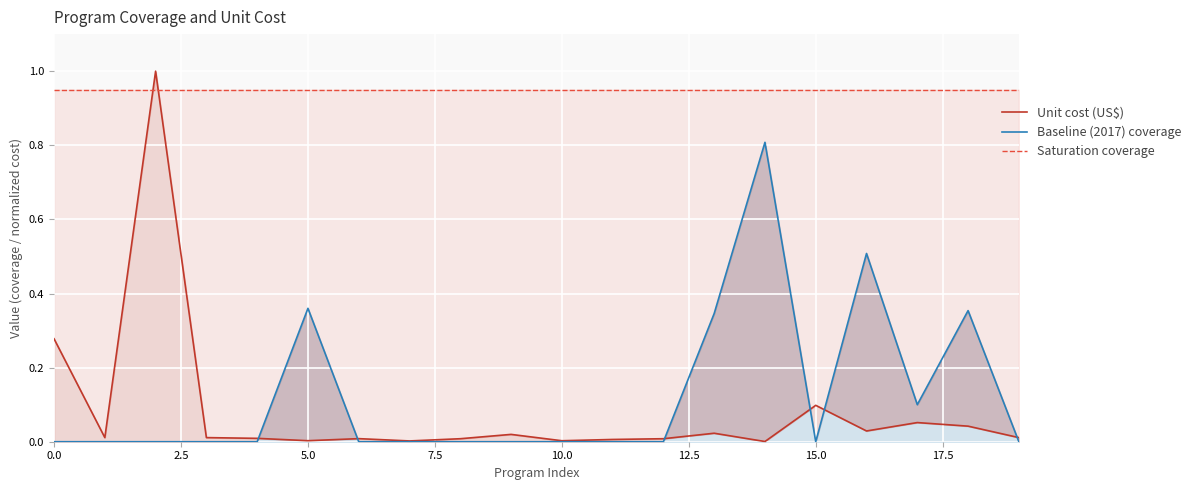

True or false: Saturation coverage has a value of 0.3 at 12.

False